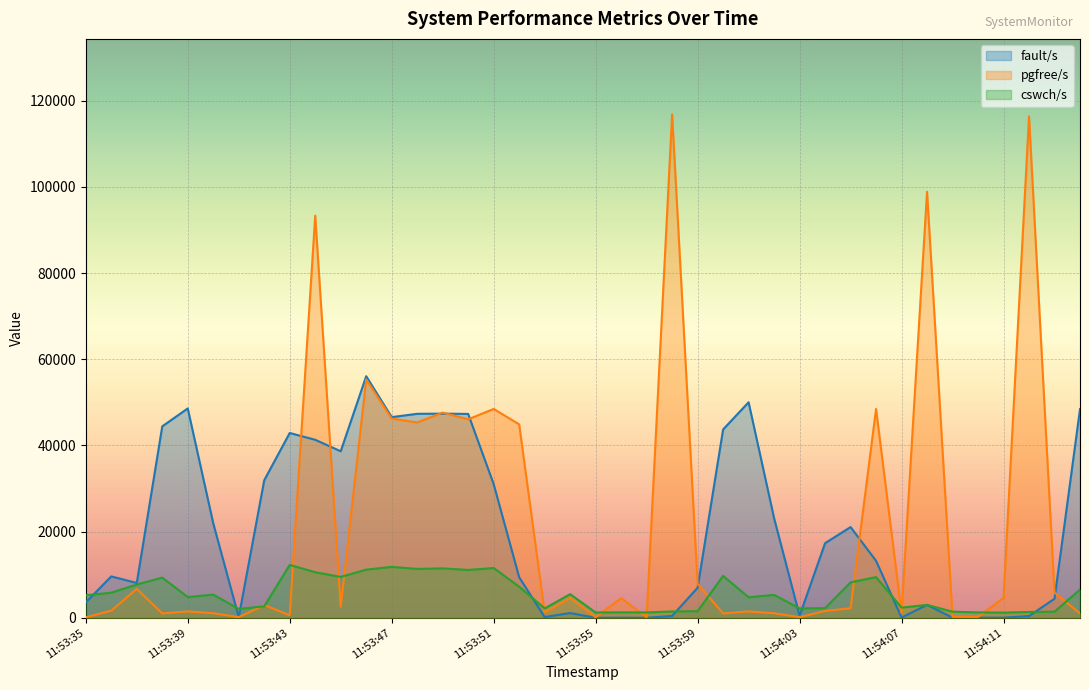

Which category has the lowest value in the cswch/s series?

11:54:11